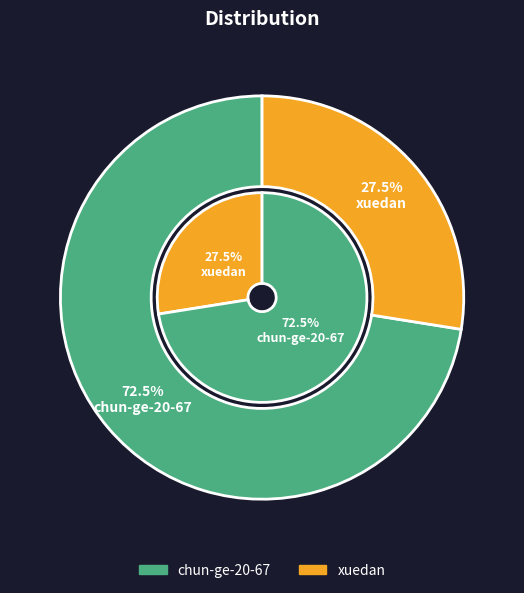

Which slice is the largest?

chun-ge-20-67